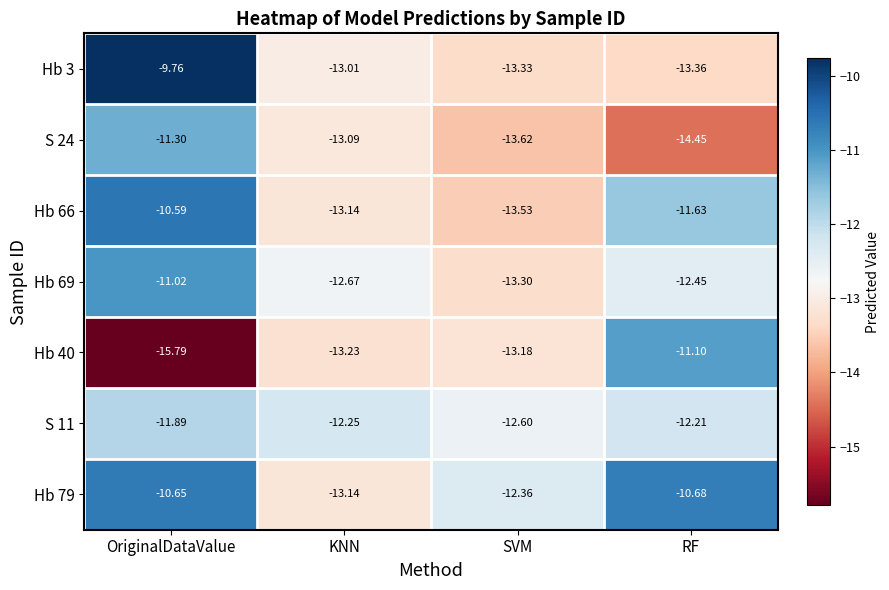

What is the total value across all series at RF?

-85.9